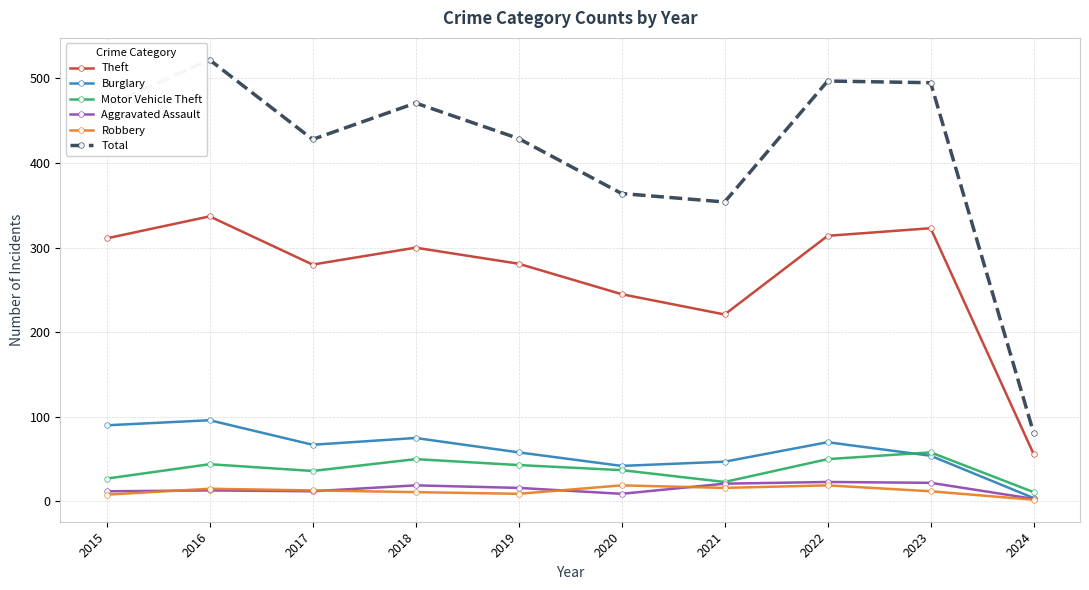

True or false: Motor Vehicle Theft has a value of 58 at 2023.

True